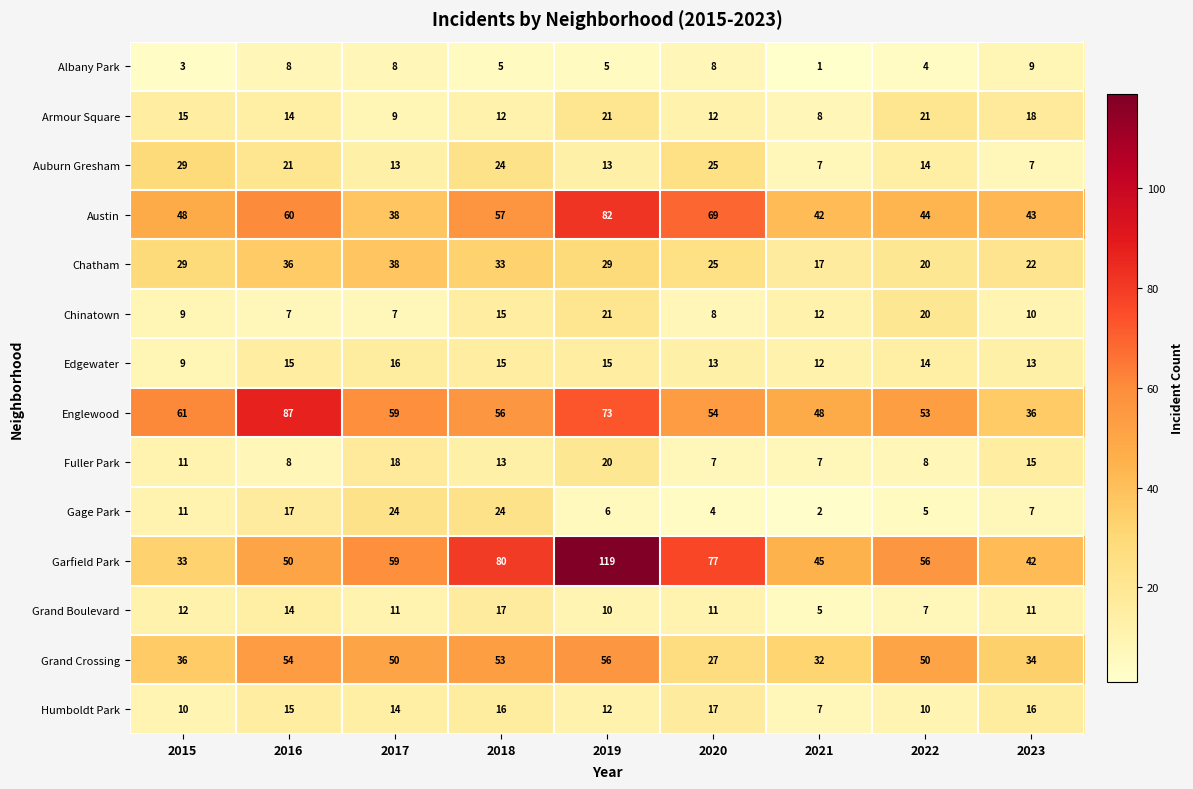

What is the sum of all Fuller Park values?

107